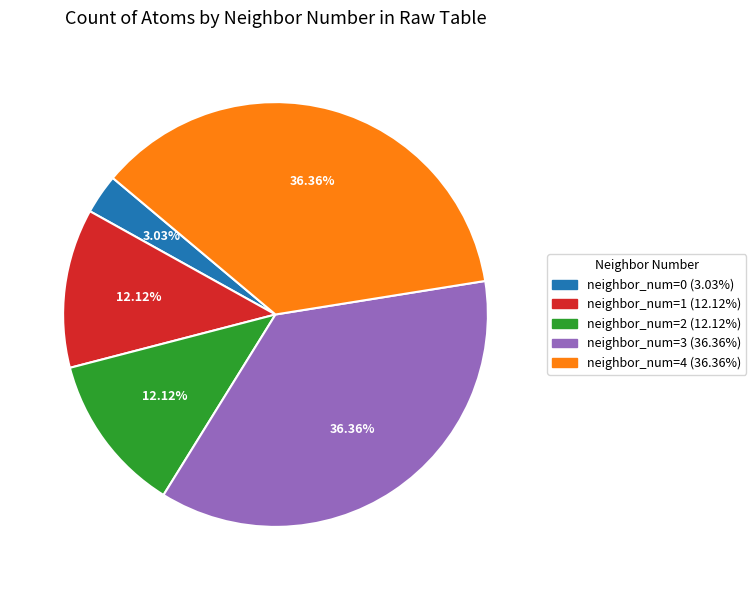

How many segments does this pie chart have?

5